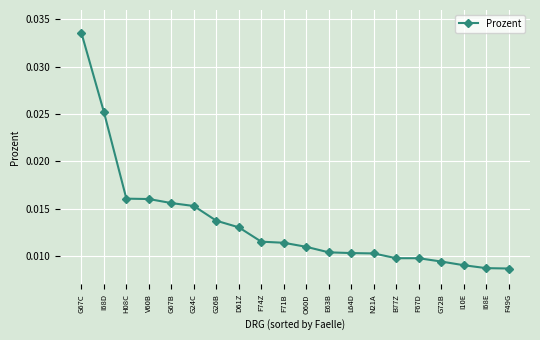

The chart shows a value of 0.1 at G67C. True or false?

False